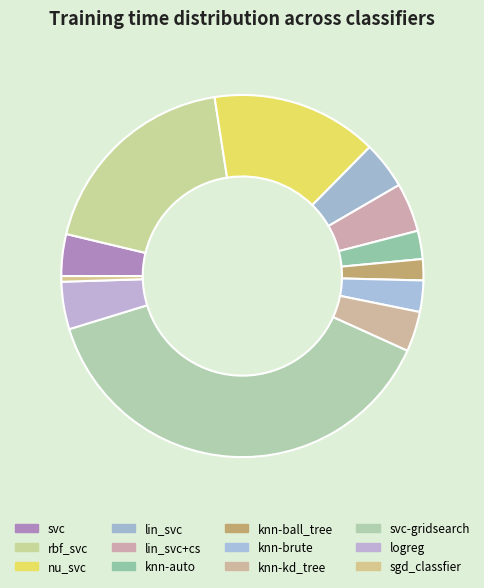

How many segments does this pie chart have?

12